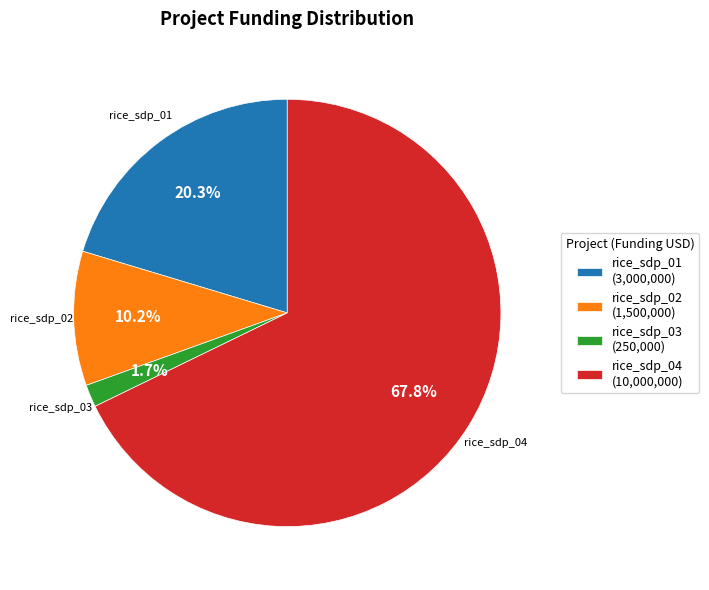

Which has a higher value, rice_sdp_03 or rice_sdp_01?

rice_sdp_01